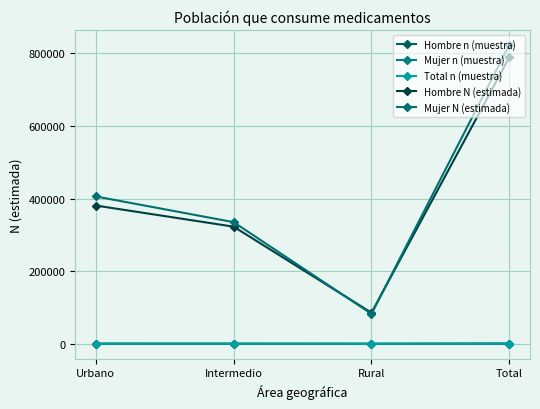

How many distinct data groups are displayed?

5